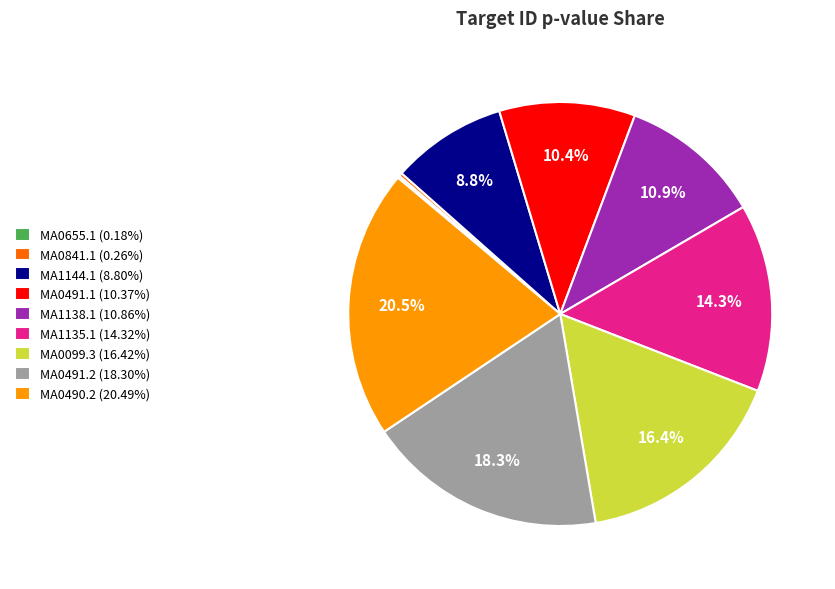

Is MA0491.2 the majority of the pie?

No